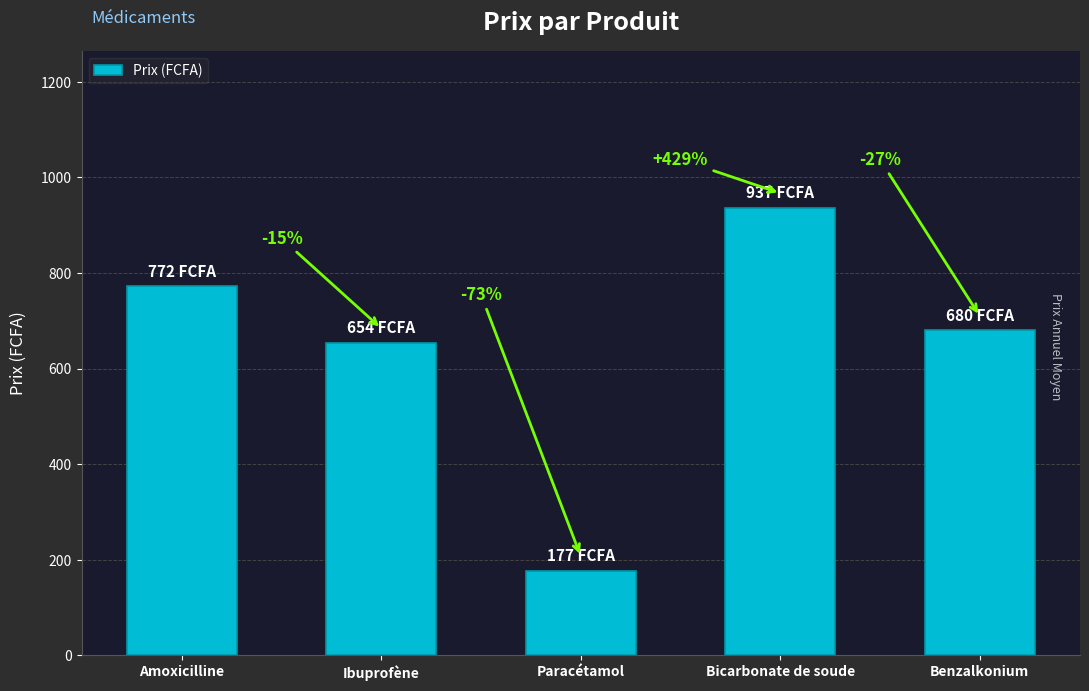

What is the average value?

644